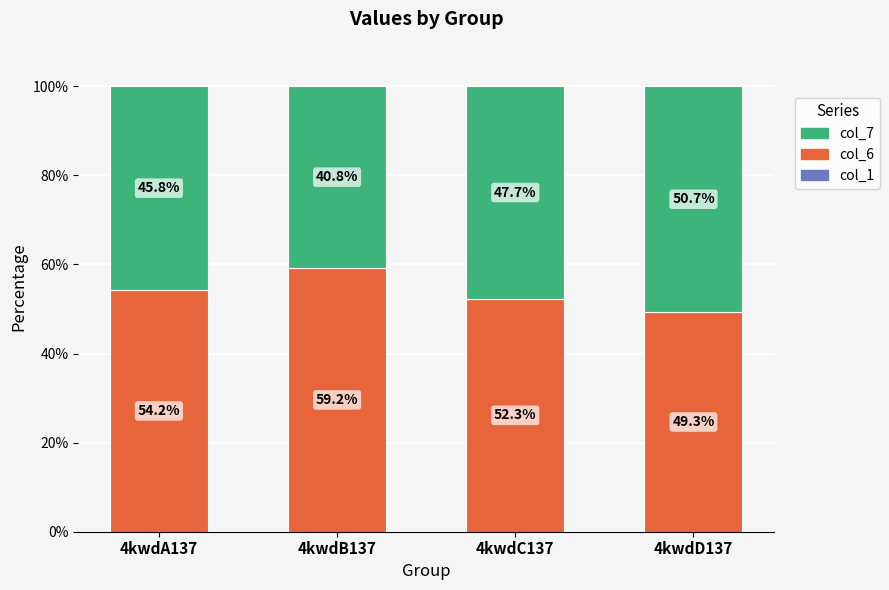

The col_6 series shows 76.3 at 4kwdC137. True or false?

False